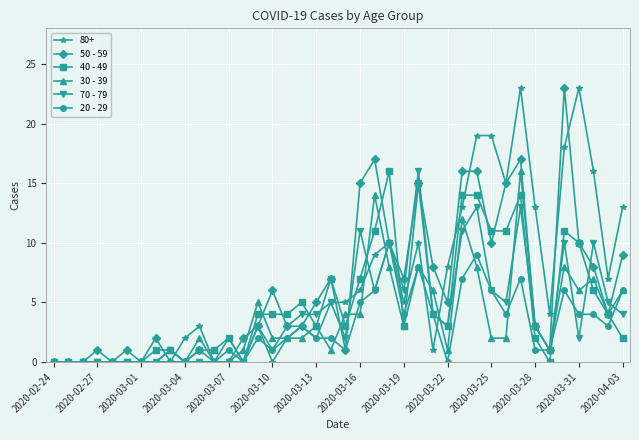

True or false: 70 - 79 has more than 1 points higher than both neighbors.

True